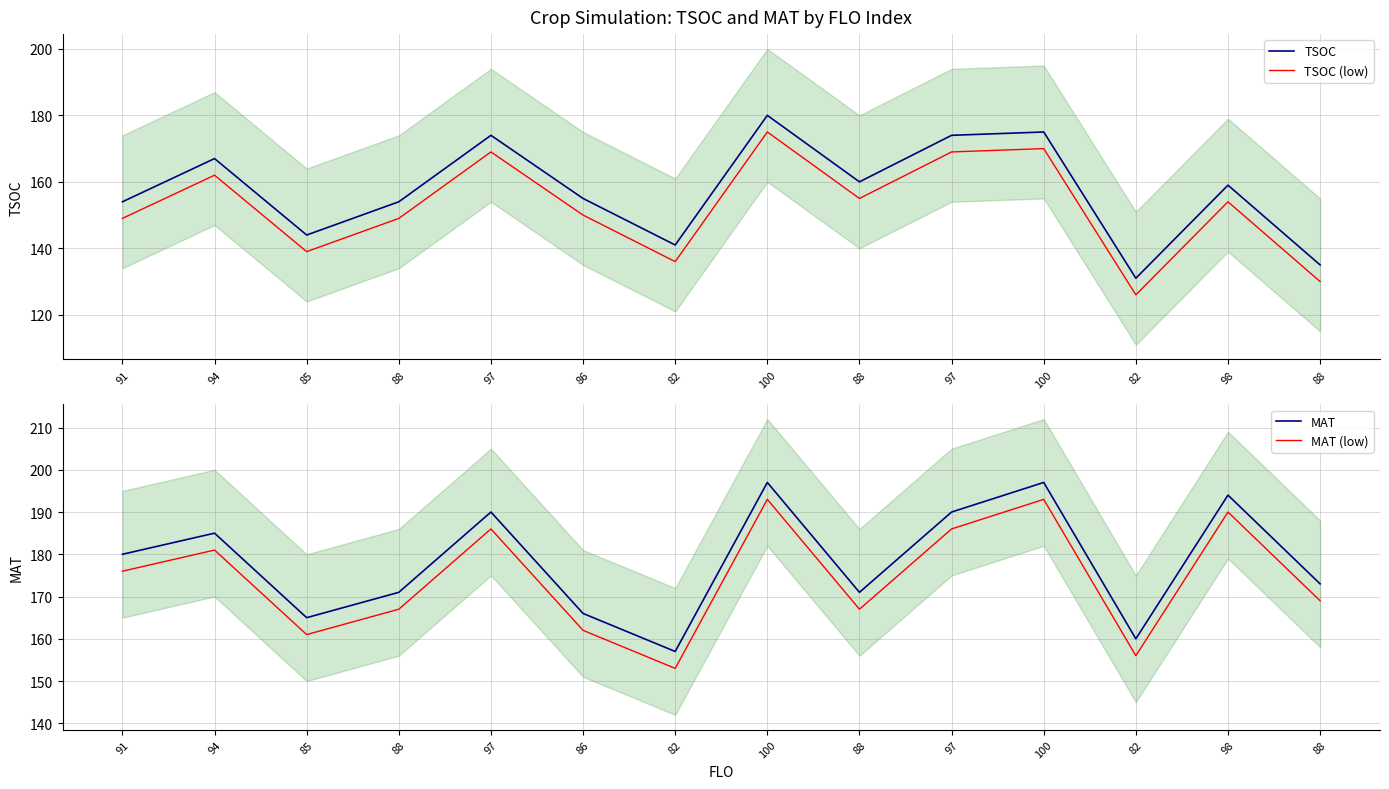

Reading left to right, what are all the values shown in this chart?

TSOC: 91=154	94=167	85=144	88=154	97=174	86=155	82=141	100=180	88=160	97=174	100=175	82=131	98=159	88=135
TSOC (low): 91=149	94=162	85=139	88=149	97=169	86=150	82=136	100=175	88=155	97=169	100=170	82=126	98=154	88=130
MAT: 91=180	94=185	85=165	88=171	97=190	86=166	82=157	100=197	88=171	97=190	100=197	82=160	98=194	88=173
MAT (low): 91=176	94=181	85=161	88=167	97=186	86=162	82=153	100=193	88=167	97=186	100=193	82=156	98=190	88=169